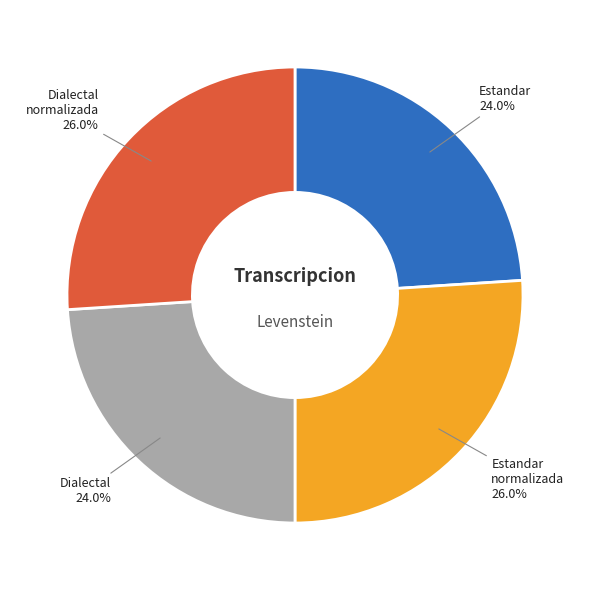

Is there a majority slice in this chart?

No